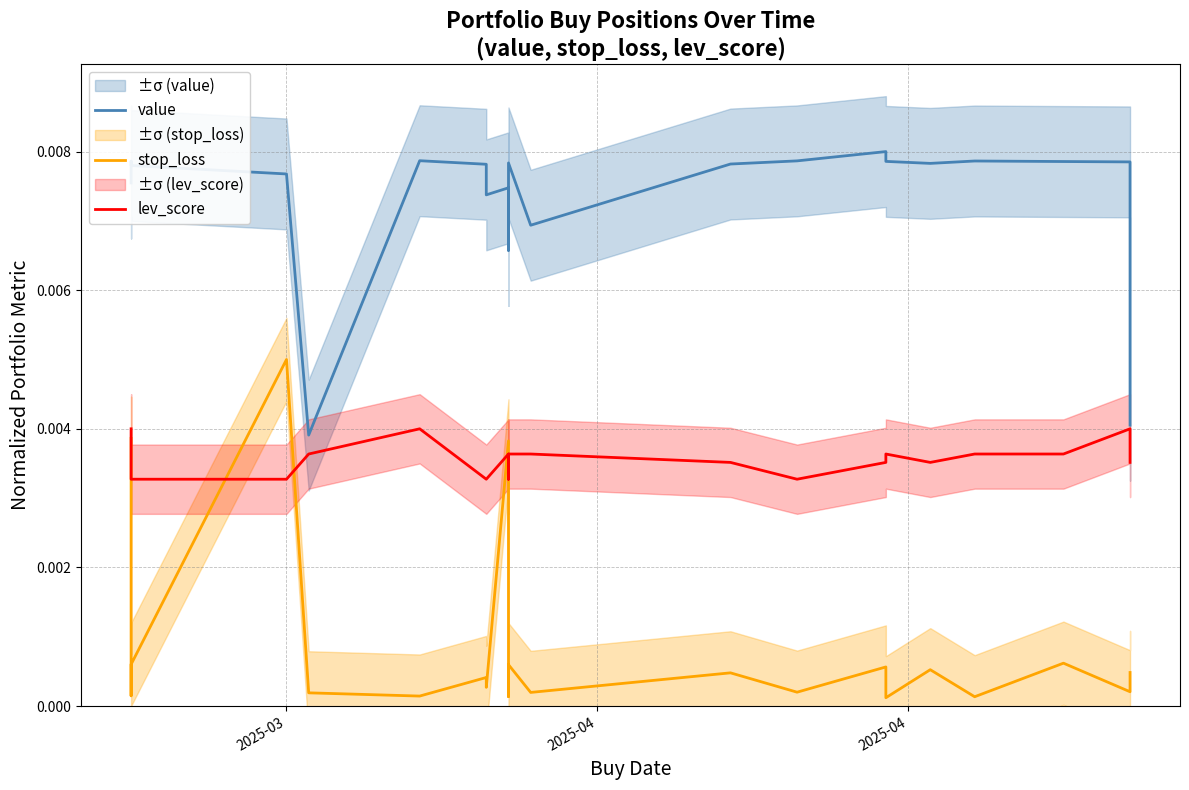

True or false: value has more than 2 points higher than both neighbors.

True